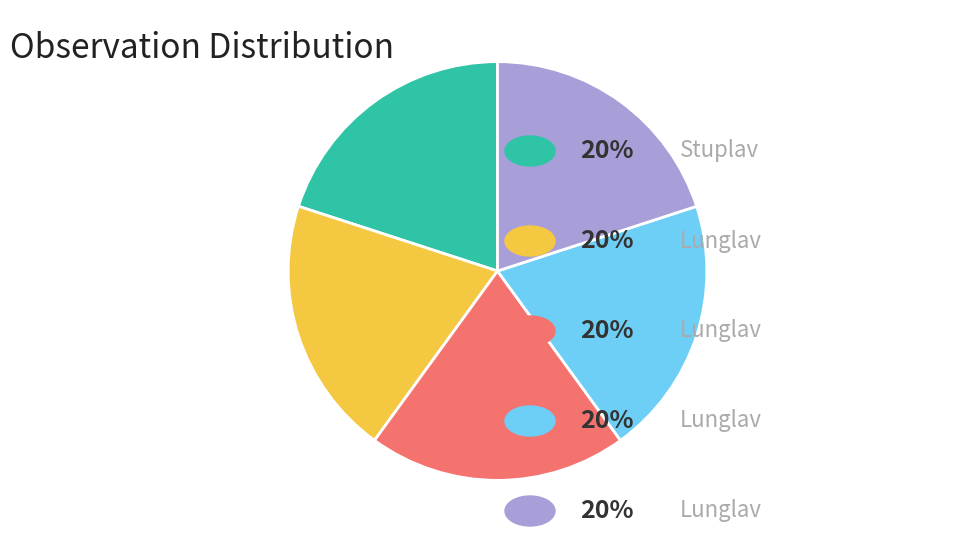

Does any single category account for the majority?

No